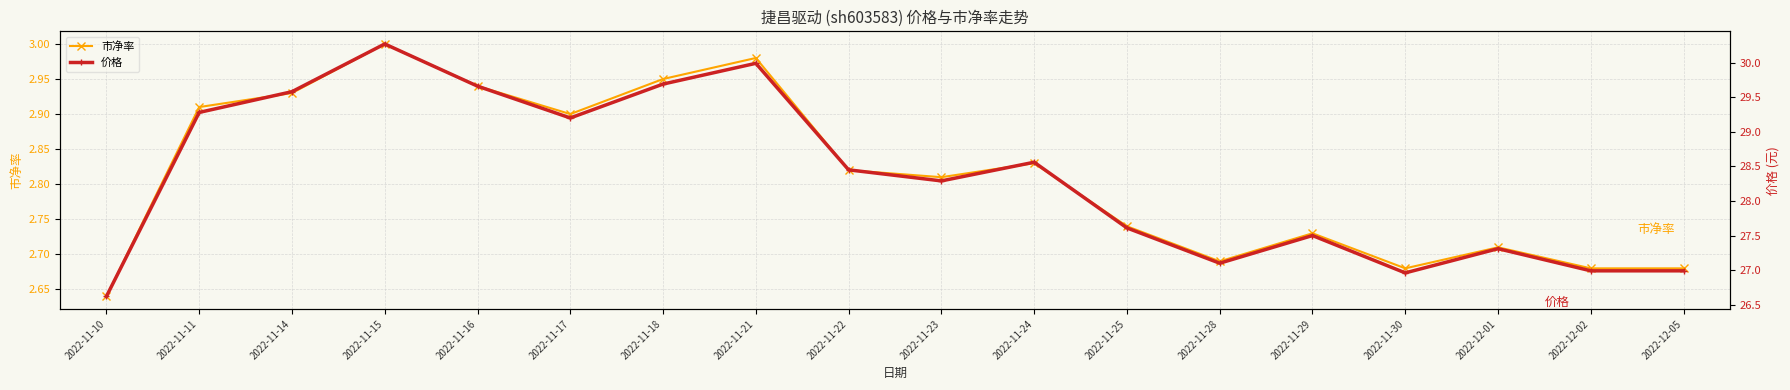

Reading right to left, extract all data points from this chart.

市净率: 2022-12-05=2.7	2022-12-02=2.7	2022-12-01=2.7	2022-11-30=2.7	2022-11-29=2.7	2022-11-28=2.7	2022-11-25=2.7	2022-11-24=2.8	2022-11-23=2.8	2022-11-22=2.8	2022-11-21=3.0	2022-11-18=3.0	2022-11-17=2.9	2022-11-16=2.9	2022-11-15=3.0	2022-11-14=2.9	2022-11-11=2.9	2022-11-10=2.6
价格: 2022-12-05=27.0	2022-12-02=27.0	2022-12-01=27.3	2022-11-30=27.0	2022-11-29=27.5	2022-11-28=27.1	2022-11-25=27.6	2022-11-24=28.6	2022-11-23=28.3	2022-11-22=28.4	2022-11-21=30.0	2022-11-18=29.7	2022-11-17=29.2	2022-11-16=29.7	2022-11-15=30.3	2022-11-14=29.6	2022-11-11=29.3	2022-11-10=26.6